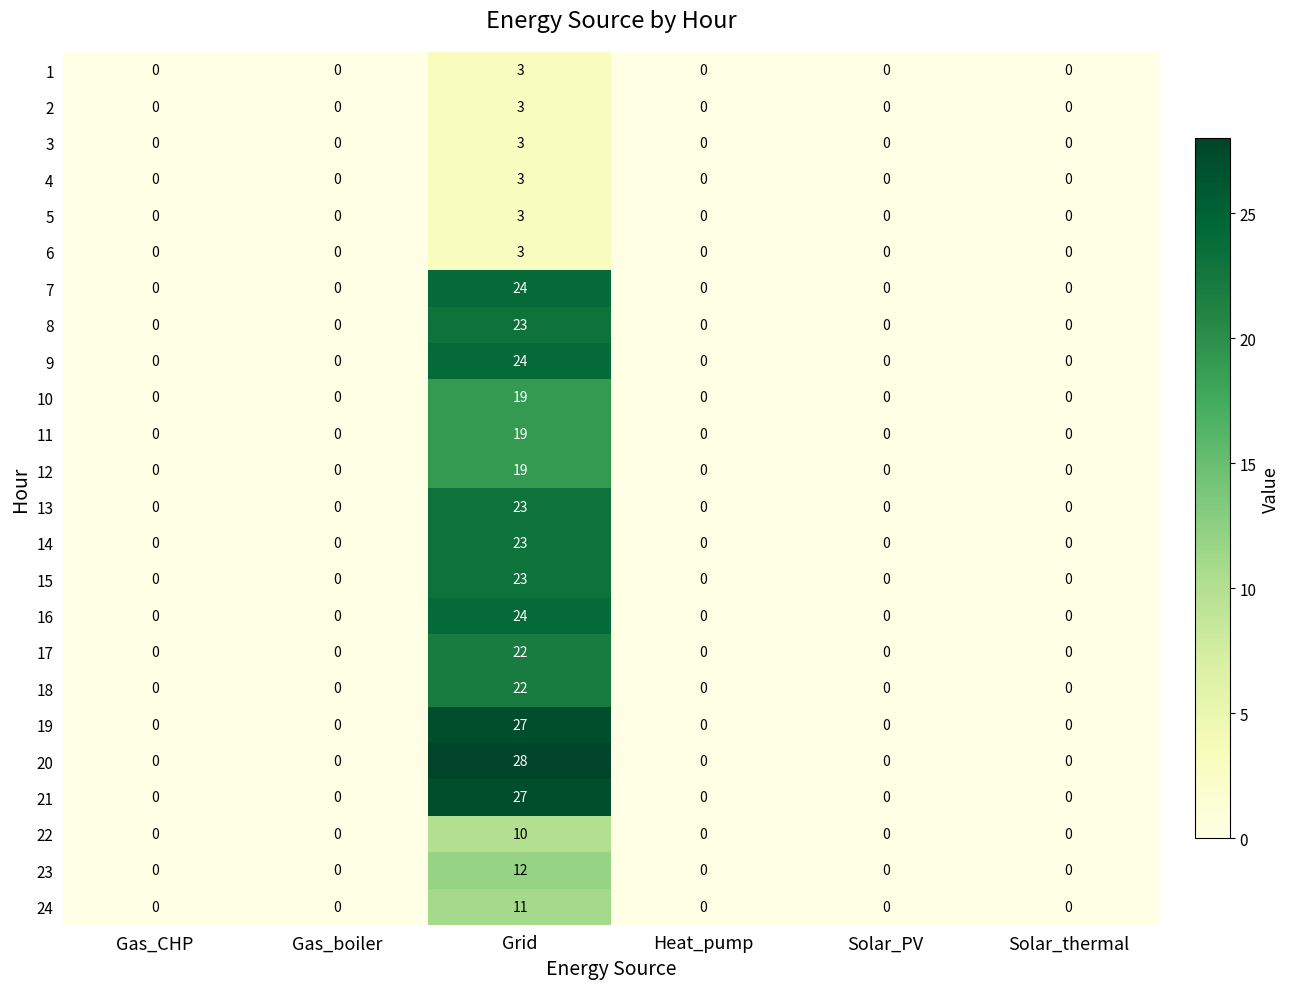

What is the maximum value for 1?

3